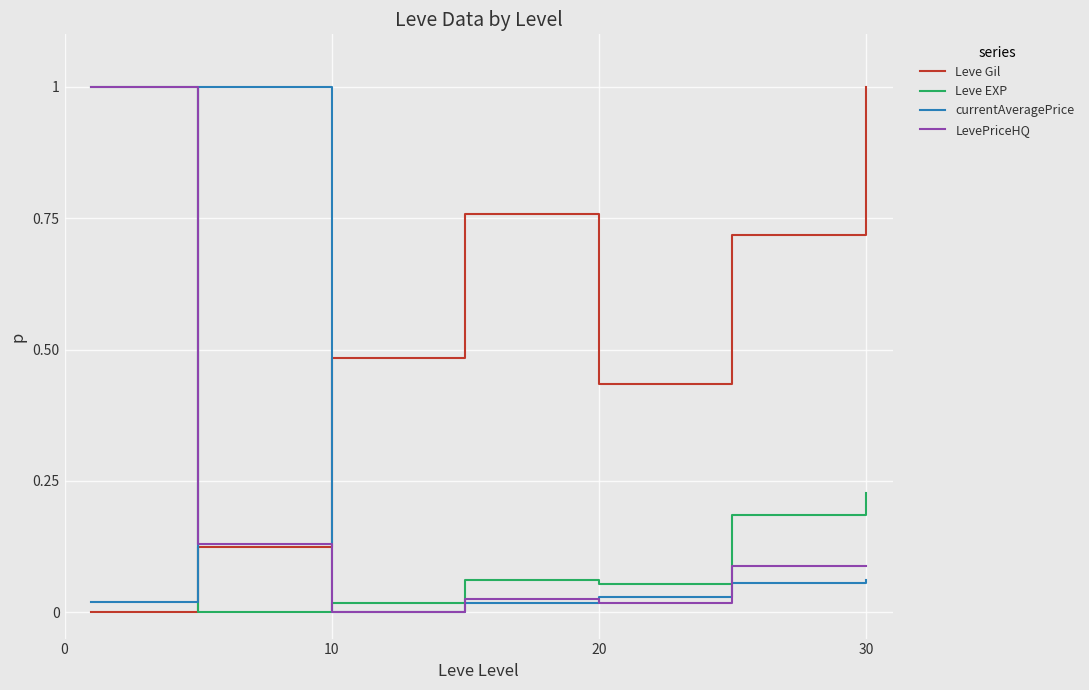

How many distinct data groups are displayed?

4